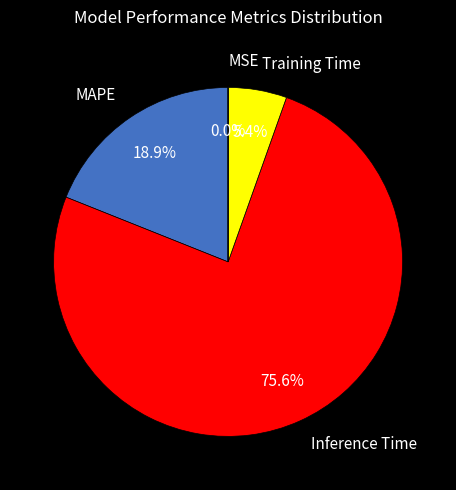

Combined, do Inference Time and MAPE account for over 50%?

Yes